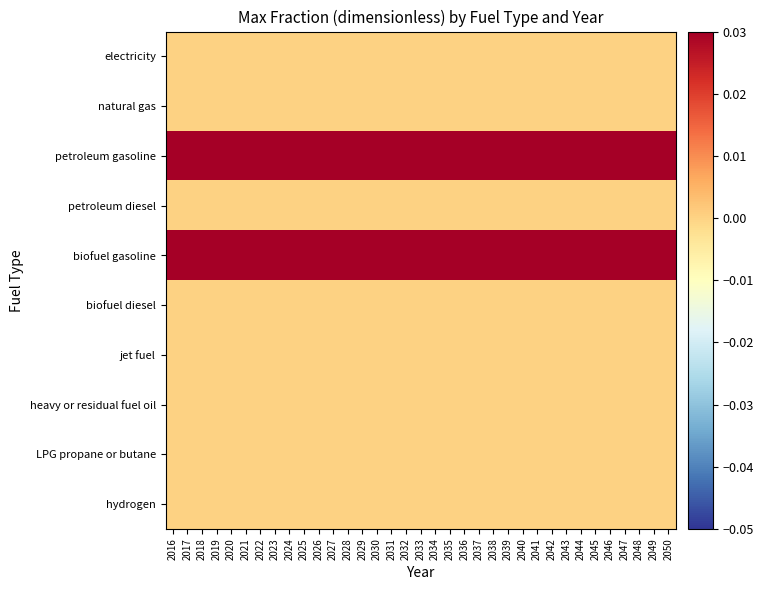

Reading left to right, extract all data points from this chart.

electricity: 2016=0.0	2017=0.0	2018=0.0	2019=0.0	2020=0.0	2021=0.0	2022=0.0	2023=0.0	2024=0.0	2025=0.0	2026=0.0	2027=0.0	2028=0.0	2029=0.0	2030=0.0	2031=0.0	2032=0.0	2033=0.0	2034=0.0	2035=0.0	2036=0.0	2037=0.0	2038=0.0	2039=0.0	2040=0.0	2041=0.0	2042=0.0	2043=0.0	2044=0.0	2045=0.0	2046=0.0	2047=0.0	2048=0.0	2049=0.0	2050=0.0
natural gas: 2016=0.0	2017=0.0	2018=0.0	2019=0.0	2020=0.0	2021=0.0	2022=0.0	2023=0.0	2024=0.0	2025=0.0	2026=0.0	2027=0.0	2028=0.0	2029=0.0	2030=0.0	2031=0.0	2032=0.0	2033=0.0	2034=0.0	2035=0.0	2036=0.0	2037=0.0	2038=0.0	2039=0.0	2040=0.0	2041=0.0	2042=0.0	2043=0.0	2044=0.0	2045=0.0	2046=0.0	2047=0.0	2048=0.0	2049=0.0	2050=0.0
petroleum gasoline: 2016=1.0	2017=1.0	2018=1.0	2019=1.0	2020=1.0	2021=1.0	2022=1.0	2023=1.0	2024=1.0	2025=1.0	2026=1.0	2027=1.0	2028=1.0	2029=1.0	2030=1.0	2031=1.0	2032=1.0	2033=1.0	2034=1.0	2035=1.0	2036=1.0	2037=1.0	2038=1.0	2039=1.0	2040=1.0	2041=1.0	2042=1.0	2043=1.0	2044=1.0	2045=1.0	2046=1.0	2047=1.0	2048=1.0	2049=1.0	2050=1.0
petroleum diesel: 2016=0.0	2017=0.0	2018=0.0	2019=0.0	2020=0.0	2021=0.0	2022=0.0	2023=0.0	2024=0.0	2025=0.0	2026=0.0	2027=0.0	2028=0.0	2029=0.0	2030=0.0	2031=0.0	2032=0.0	2033=0.0	2034=0.0	2035=0.0	2036=0.0	2037=0.0	2038=0.0	2039=0.0	2040=0.0	2041=0.0	2042=0.0	2043=0.0	2044=0.0	2045=0.0	2046=0.0	2047=0.0	2048=0.0	2049=0.0	2050=0.0
biofuel gasoline: 2016=0.1	2017=0.1	2018=0.1	2019=0.1	2020=0.1	2021=0.1	2022=0.1	2023=0.1	2024=0.1	2025=0.1	2026=0.1	2027=0.1	2028=0.1	2029=0.1	2030=0.1	2031=0.1	2032=0.1	2033=0.1	2034=0.1	2035=0.1	2036=0.1	2037=0.1	2038=0.1	2039=0.1	2040=0.1	2041=0.1	2042=0.1	2043=0.1	2044=0.1	2045=0.1	2046=0.1	2047=0.1	2048=0.1	2049=0.1	2050=0.1
biofuel diesel: 2016=0.0	2017=0.0	2018=0.0	2019=0.0	2020=0.0	2021=0.0	2022=0.0	2023=0.0	2024=0.0	2025=0.0	2026=0.0	2027=0.0	2028=0.0	2029=0.0	2030=0.0	2031=0.0	2032=0.0	2033=0.0	2034=0.0	2035=0.0	2036=0.0	2037=0.0	2038=0.0	2039=0.0	2040=0.0	2041=0.0	2042=0.0	2043=0.0	2044=0.0	2045=0.0	2046=0.0	2047=0.0	2048=0.0	2049=0.0	2050=0.0
jet fuel: 2016=0.0	2017=0.0	2018=0.0	2019=0.0	2020=0.0	2021=0.0	2022=0.0	2023=0.0	2024=0.0	2025=0.0	2026=0.0	2027=0.0	2028=0.0	2029=0.0	2030=0.0	2031=0.0	2032=0.0	2033=0.0	2034=0.0	2035=0.0	2036=0.0	2037=0.0	2038=0.0	2039=0.0	2040=0.0	2041=0.0	2042=0.0	2043=0.0	2044=0.0	2045=0.0	2046=0.0	2047=0.0	2048=0.0	2049=0.0	2050=0.0
heavy or residual fuel oil: 2016=0.0	2017=0.0	2018=0.0	2019=0.0	2020=0.0	2021=0.0	2022=0.0	2023=0.0	2024=0.0	2025=0.0	2026=0.0	2027=0.0	2028=0.0	2029=0.0	2030=0.0	2031=0.0	2032=0.0	2033=0.0	2034=0.0	2035=0.0	2036=0.0	2037=0.0	2038=0.0	2039=0.0	2040=0.0	2041=0.0	2042=0.0	2043=0.0	2044=0.0	2045=0.0	2046=0.0	2047=0.0	2048=0.0	2049=0.0	2050=0.0
LPG propane or butane: 2016=0.0	2017=0.0	2018=0.0	2019=0.0	2020=0.0	2021=0.0	2022=0.0	2023=0.0	2024=0.0	2025=0.0	2026=0.0	2027=0.0	2028=0.0	2029=0.0	2030=0.0	2031=0.0	2032=0.0	2033=0.0	2034=0.0	2035=0.0	2036=0.0	2037=0.0	2038=0.0	2039=0.0	2040=0.0	2041=0.0	2042=0.0	2043=0.0	2044=0.0	2045=0.0	2046=0.0	2047=0.0	2048=0.0	2049=0.0	2050=0.0
hydrogen: 2016=0.0	2017=0.0	2018=0.0	2019=0.0	2020=0.0	2021=0.0	2022=0.0	2023=0.0	2024=0.0	2025=0.0	2026=0.0	2027=0.0	2028=0.0	2029=0.0	2030=0.0	2031=0.0	2032=0.0	2033=0.0	2034=0.0	2035=0.0	2036=0.0	2037=0.0	2038=0.0	2039=0.0	2040=0.0	2041=0.0	2042=0.0	2043=0.0	2044=0.0	2045=0.0	2046=0.0	2047=0.0	2048=0.0	2049=0.0	2050=0.0